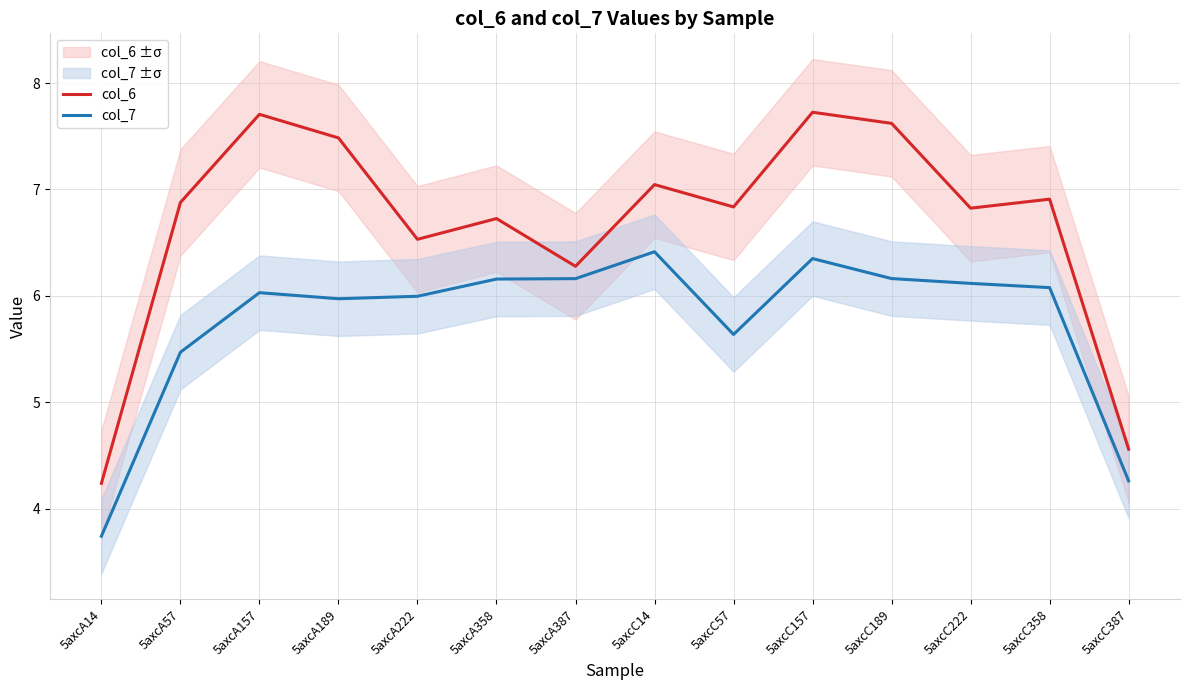

True or false: col_6 and col_7 cross at least once.

False